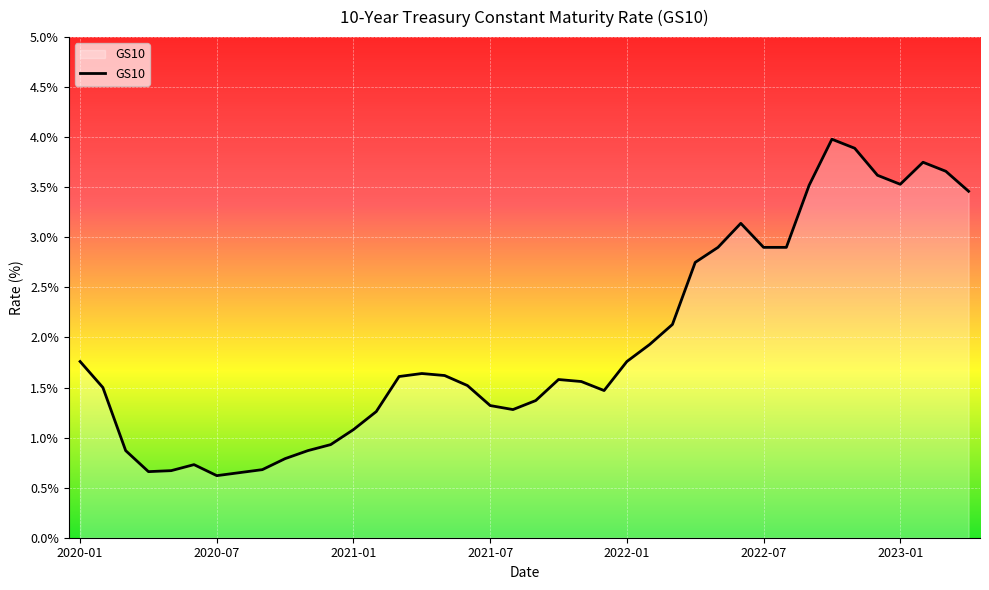

What is the maximum value shown in the chart?

4.0